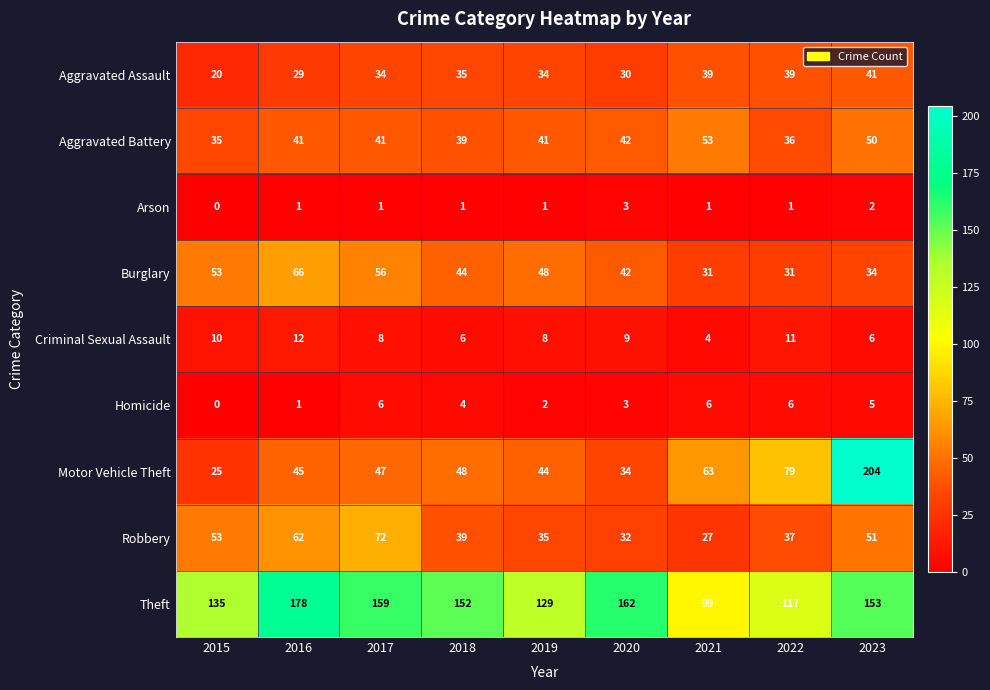

At which category is the sum across all series the highest?

2023